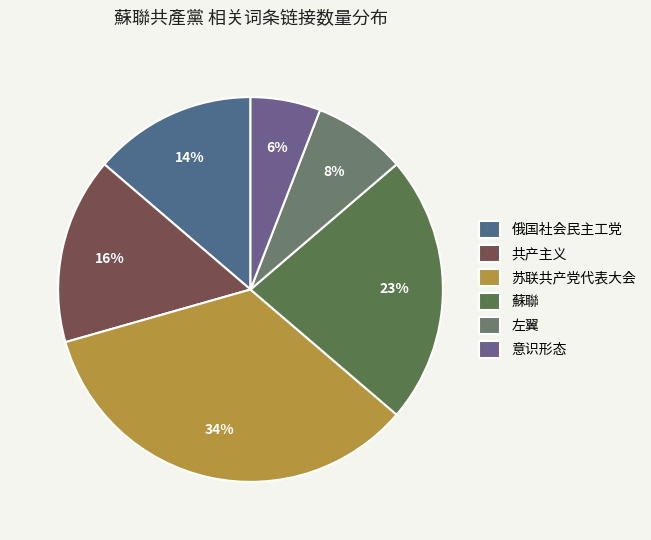

To the nearest percent, what percentage of the pie is 左翼?

8%